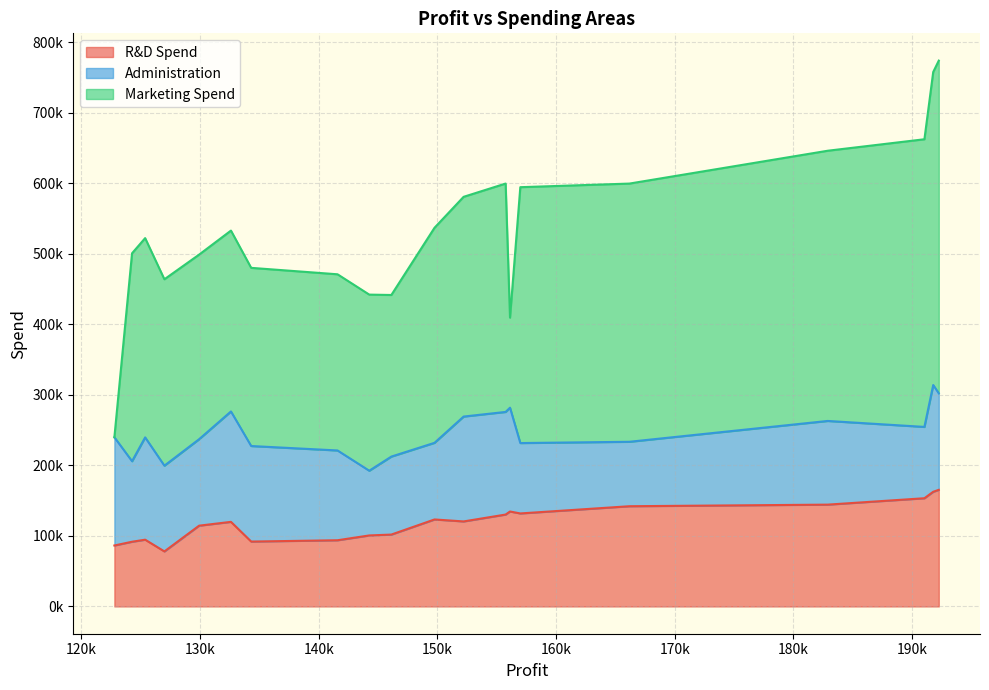

What are all the series names shown in the legend?

R&D Spend, Administration, Marketing Spend